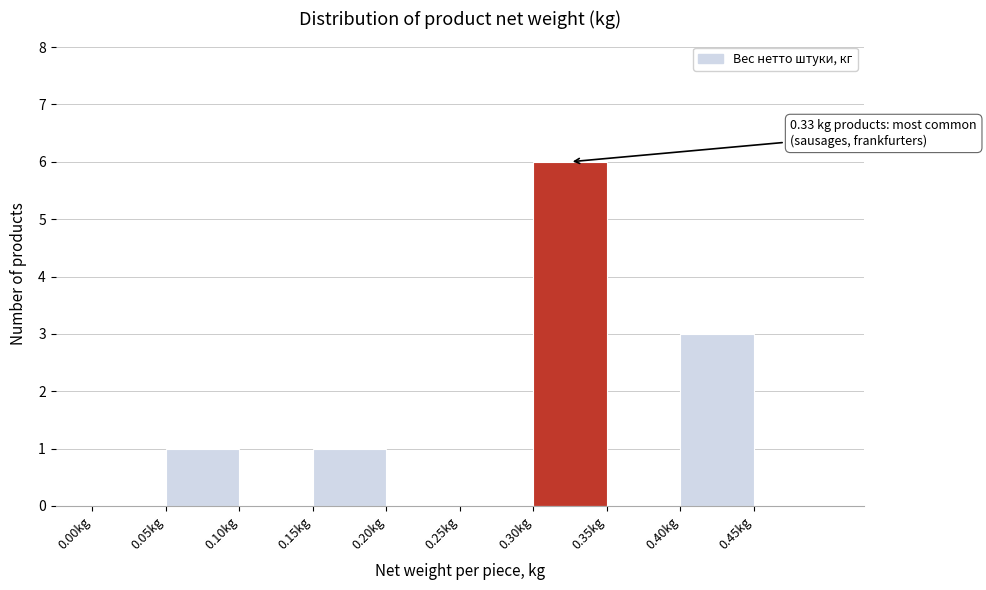

Over which range of the x-axis is the bar tallest?

0.30 to 0.35